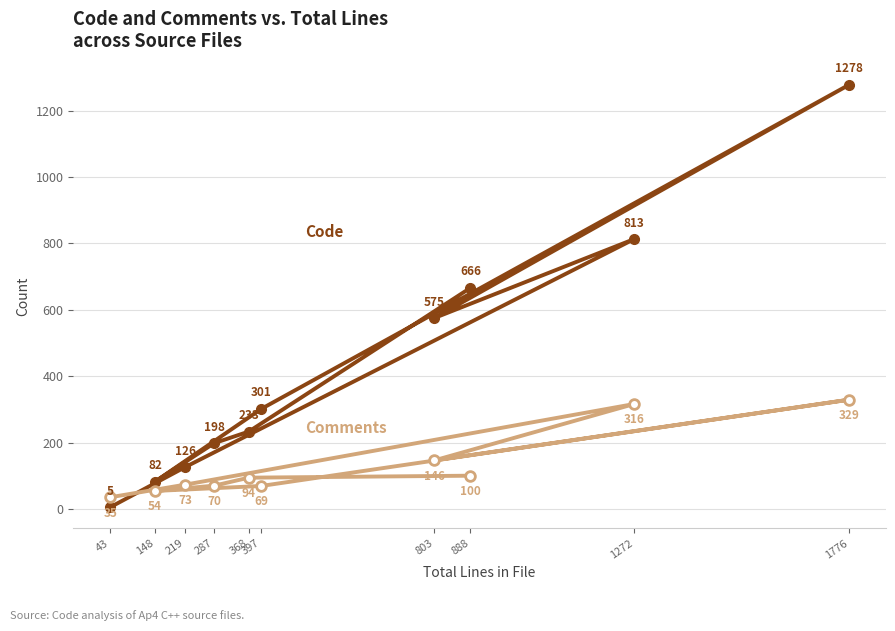

What is the minimum value shown in the chart?

5